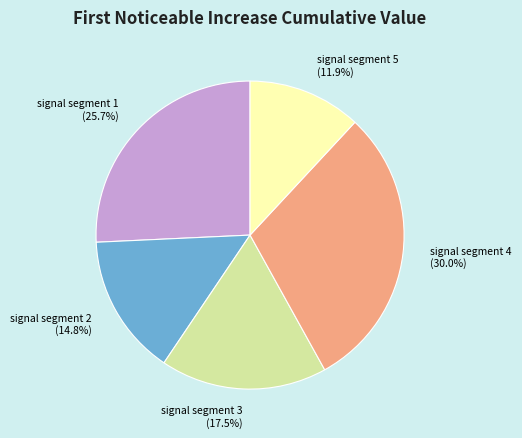

Which slice is the largest?

signal segment 4